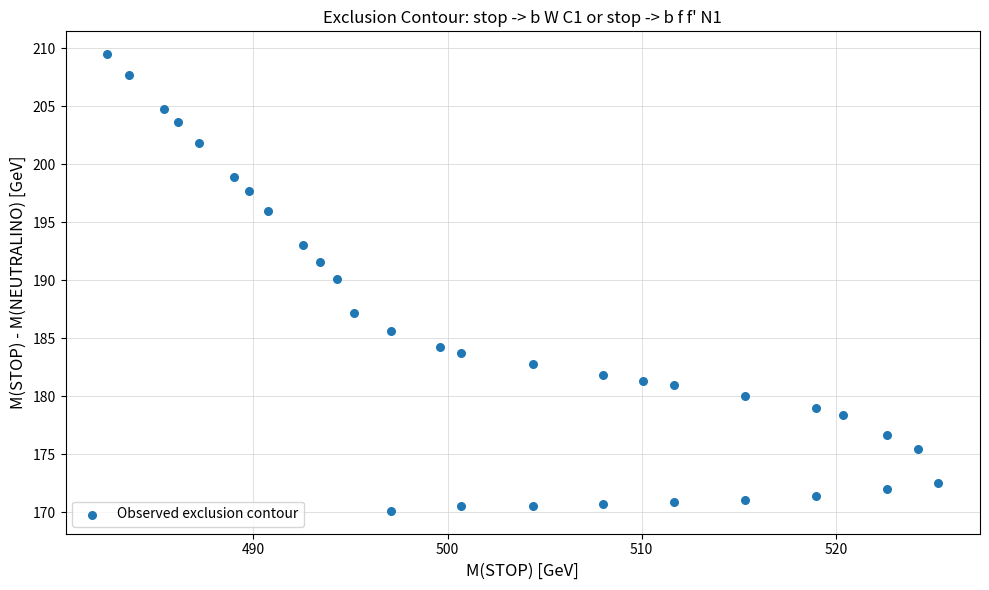

What Y value in the scatter plot is closest to 189?

190.1